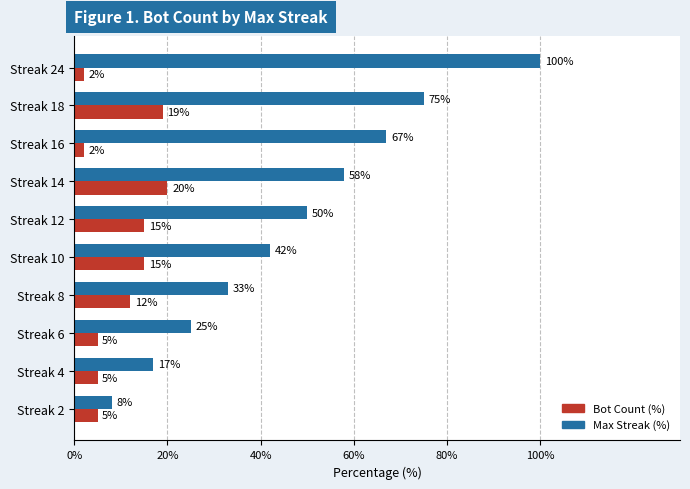

Rank the series by their maximum value, from lowest to highest.

Bot Count (%), Max Streak (%)